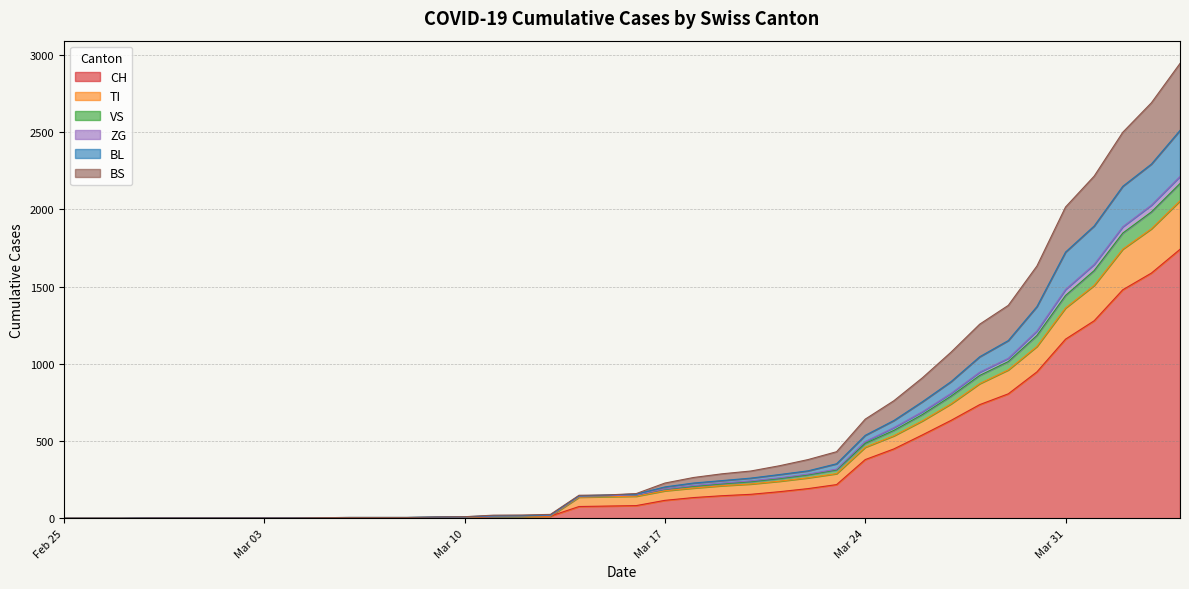

How many positive values does the BL series have?

37